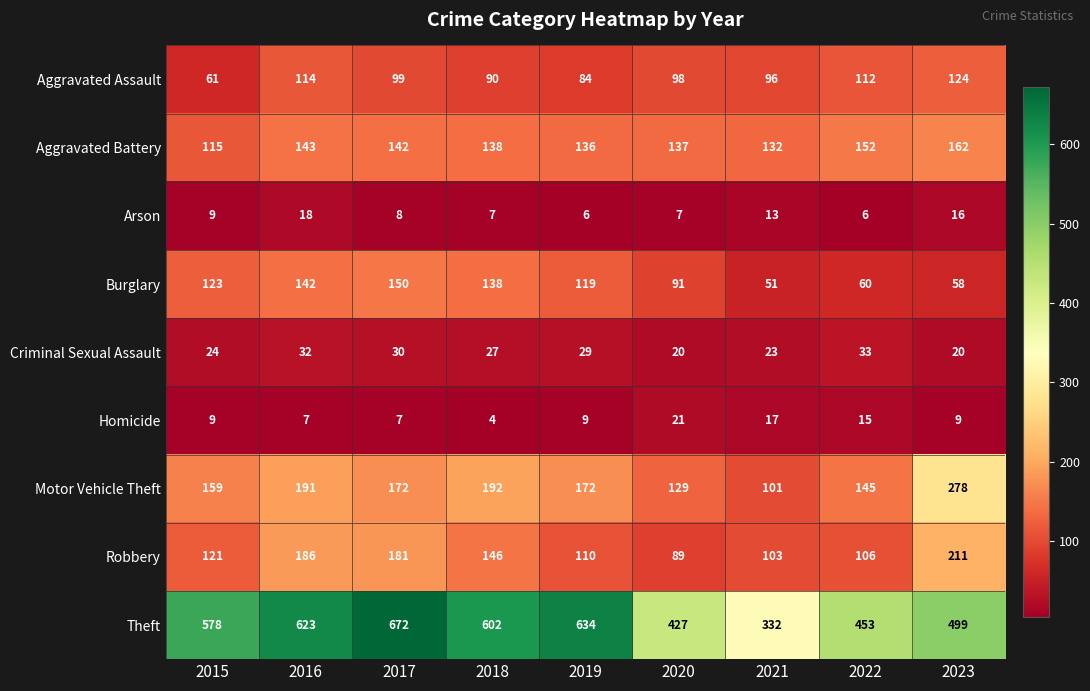

What is the difference between the highest and lowest values at 2023?

490